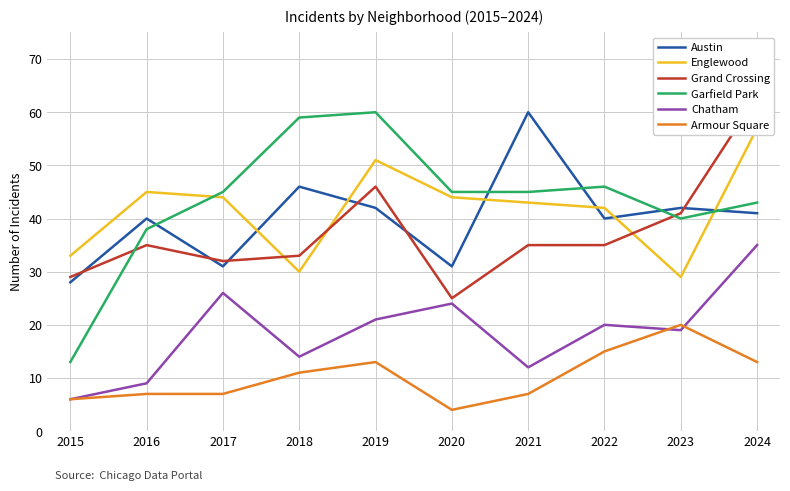

How many times do Grand Crossing and Englewood cross each other?

3